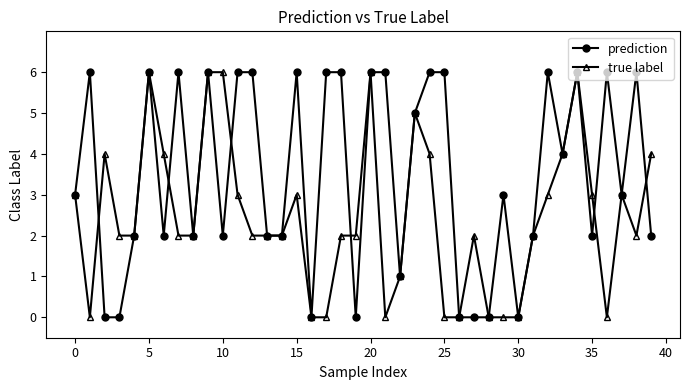

What is the value of the prediction point at the 33rd from the left?

6